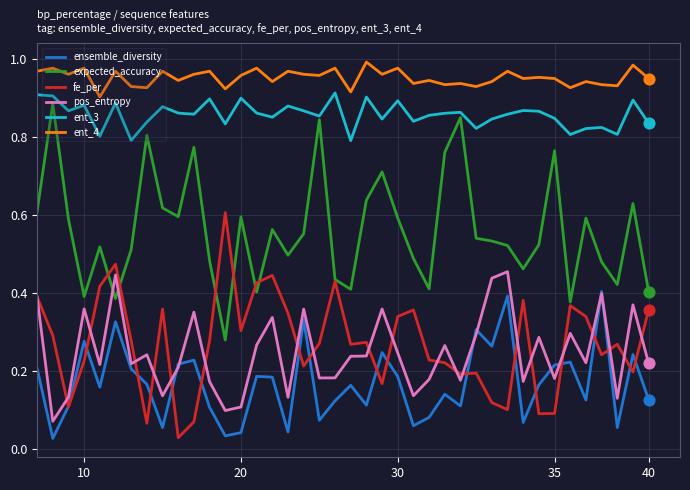

Which series has the largest total across all categories?

ent_4